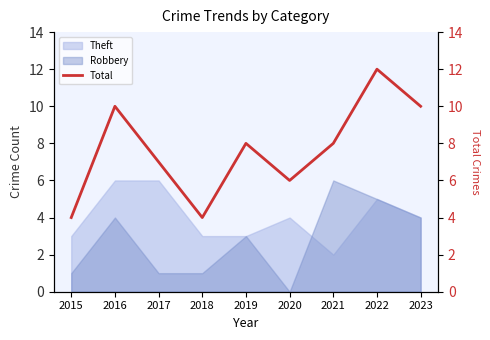

Reading right to left, what are all the values shown in this chart?

2023=10	2022=12	2021=8	2020=6	2019=8	2018=4	2017=7	2016=10	2015=4